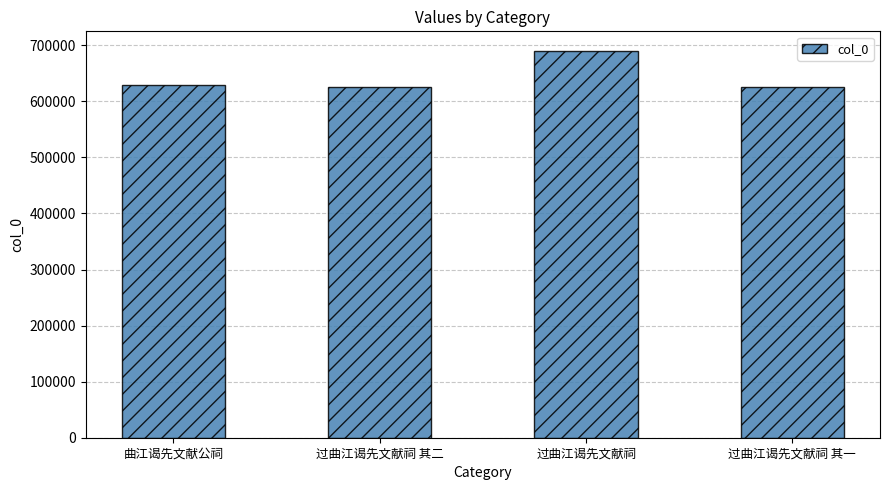

The value at 过曲江谒先文献祠 其二 is 625346. True or false?

True